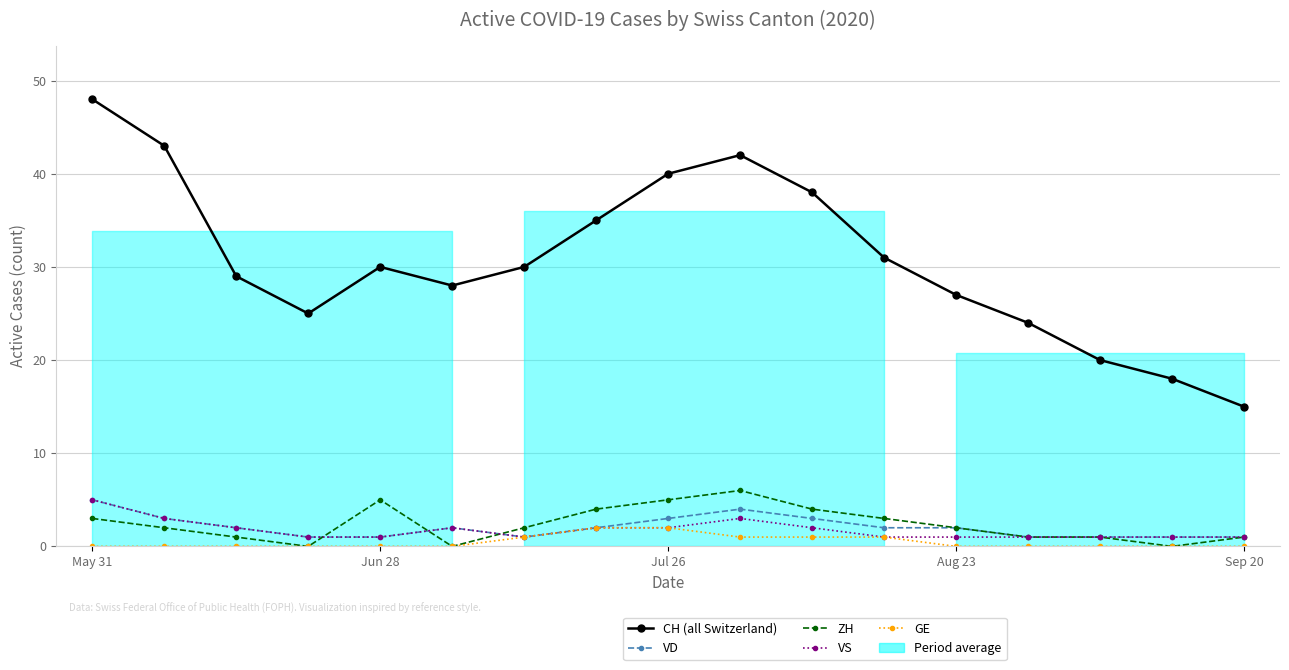

List the series in order of their peak value, lowest first.

GE, VD, VS, ZH, CH (all Switzerland)